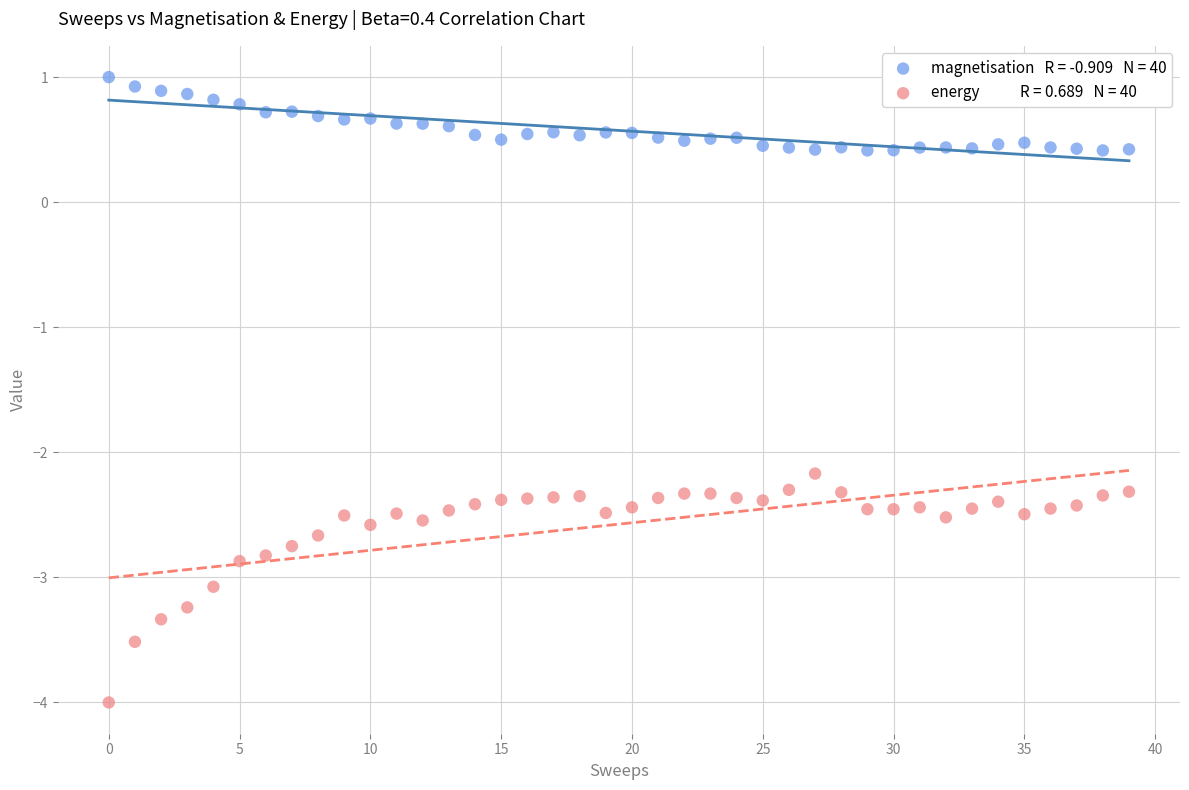

Across all series, what Y value is closest to -1?

-2.2